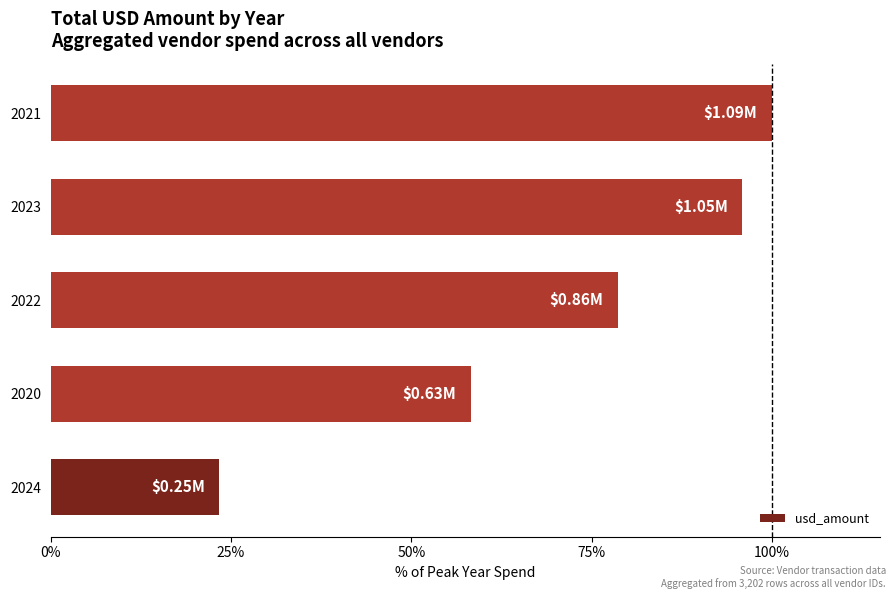

What is the difference between the values at 2021 and 2024?

76.6